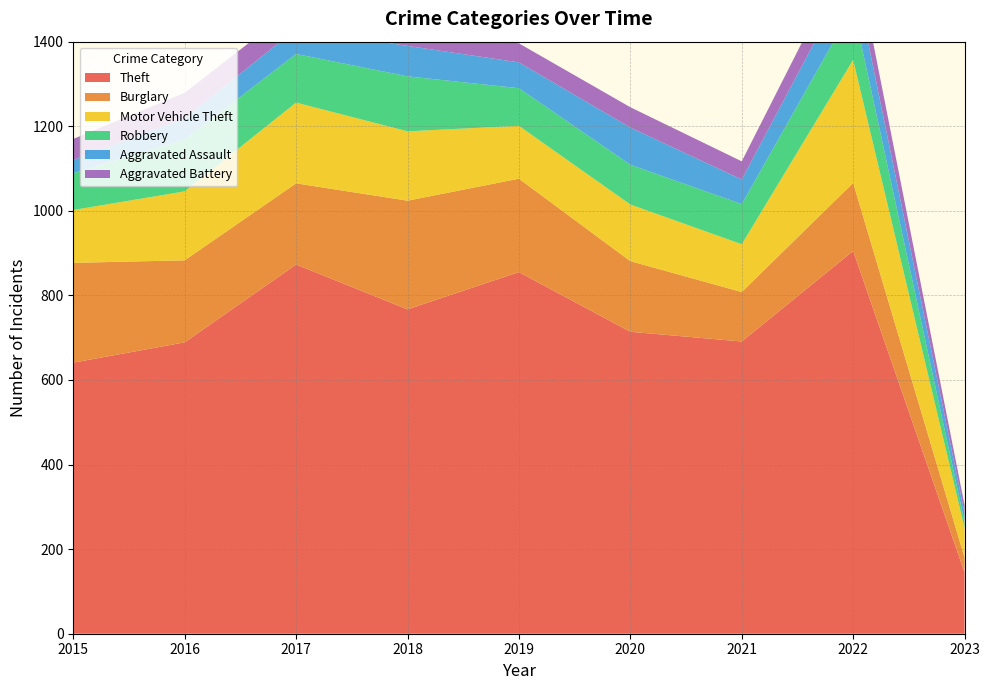

Reading left to right, extract all data points from this chart.

Theft: 641	689	873	767	855	714	691	905	145
Burglary: 236	194	192	257	221	167	117	161	35
Motor Vehicle Theft: 125	163	191	164	125	134	113	291	70
Robbery: 87	123	115	130	89	94	95	125	15
Aggravated Assault: 31	50	59	72	61	88	58	89	21
Aggravated Battery: 50	60	54	52	45	48	43	66	18